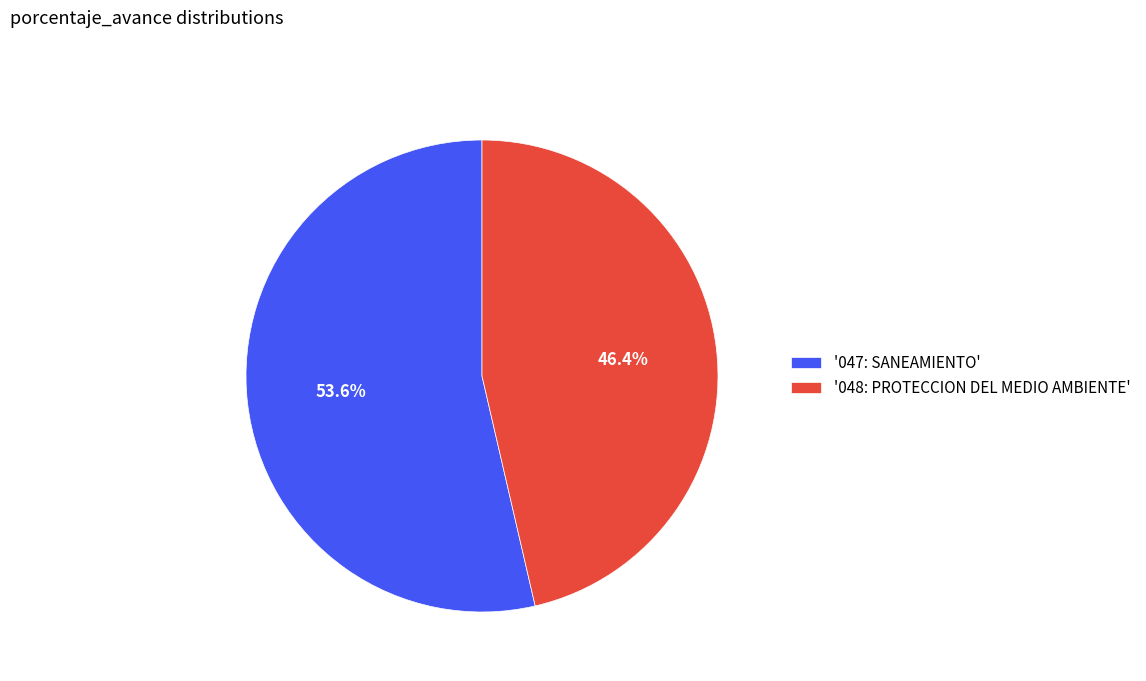

Combined, do '047: SANEAMIENTO' and '048: PROTECCION DEL MEDIO AMBIENTE' account for over 50%?

Yes